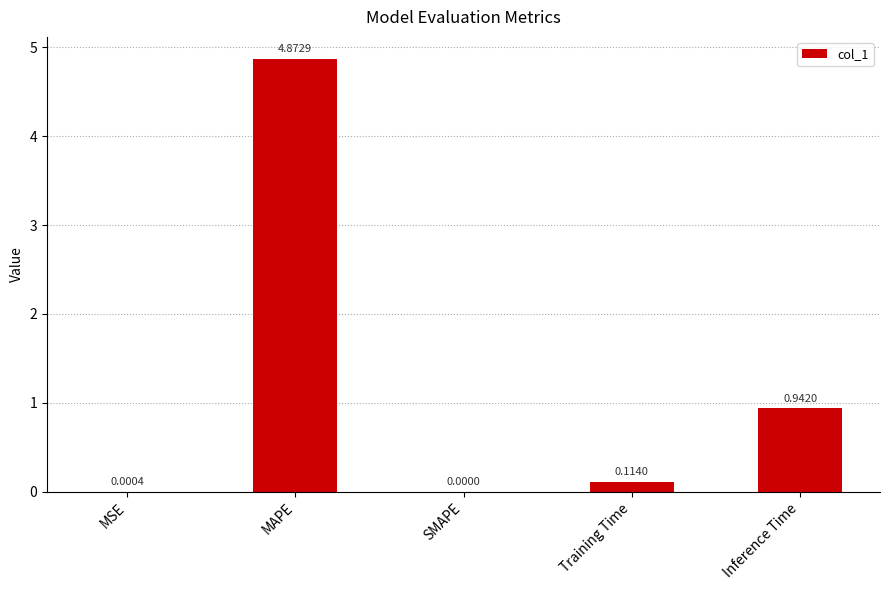

At which category does the chart reach its peak across all series?

MAPE